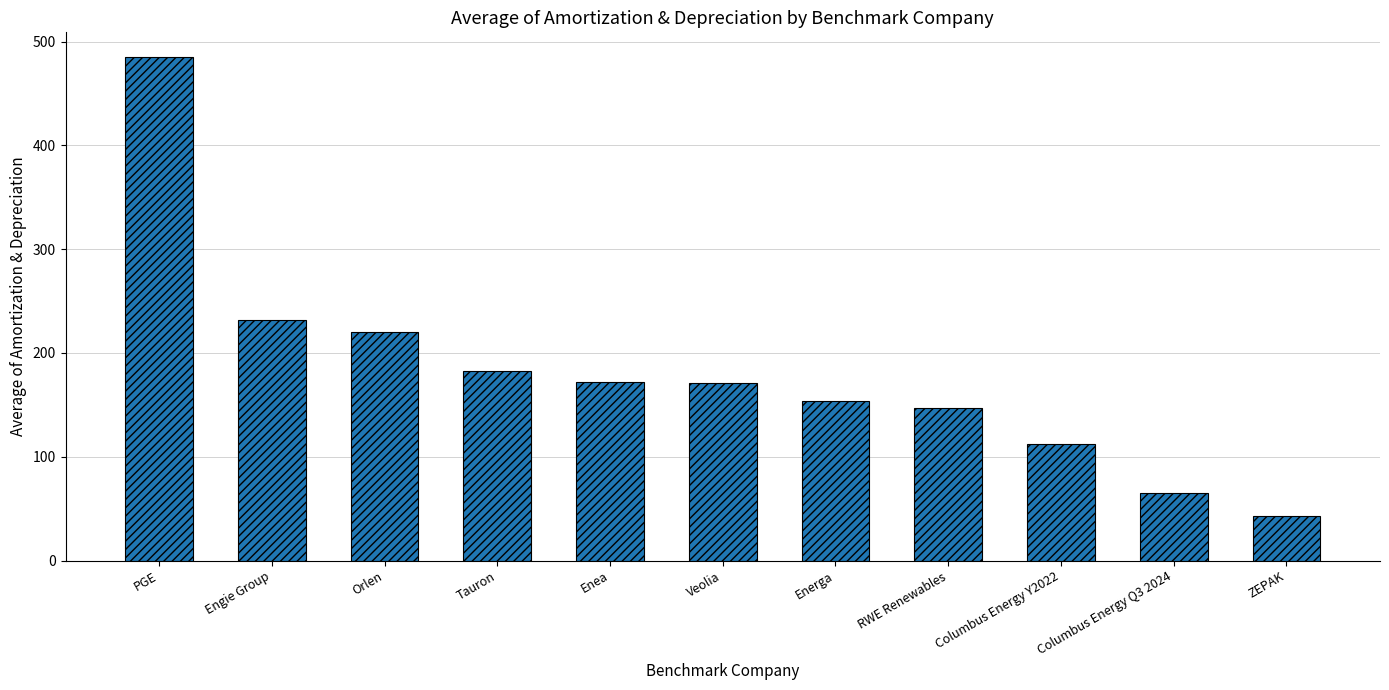

Where does the data first go above 171?

PGE